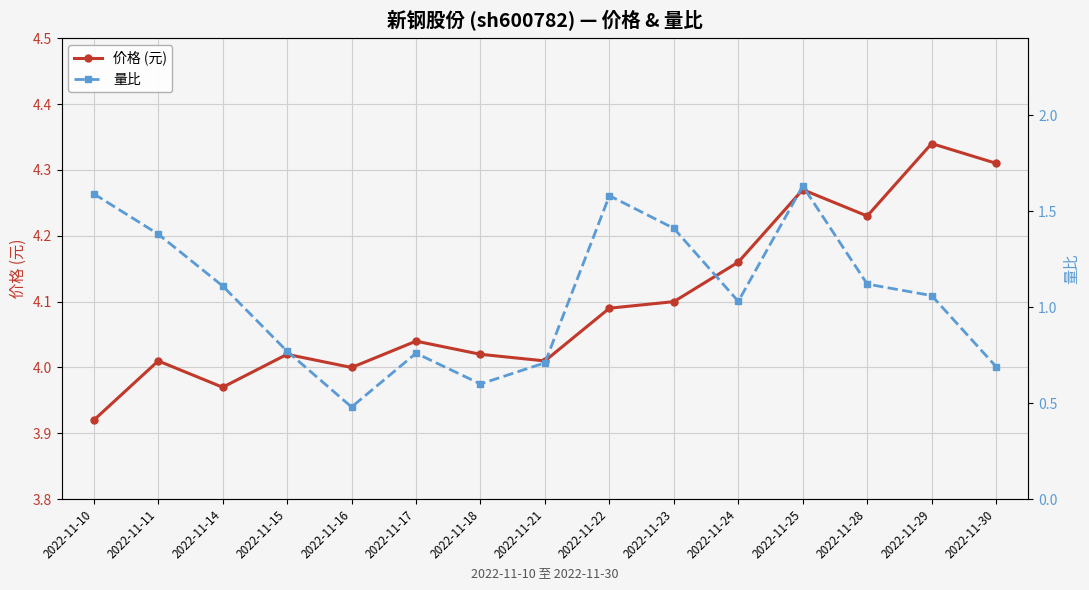

What is the value of the 量比 point at the 4th from the left?

0.8